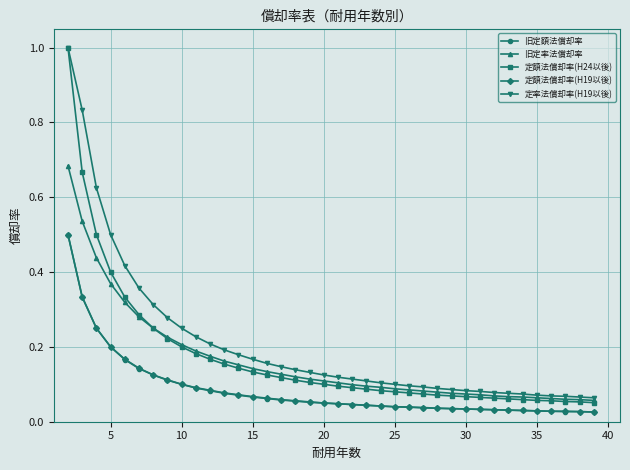

Which series has the widest spread of values?

定額法償却率(H24以後)